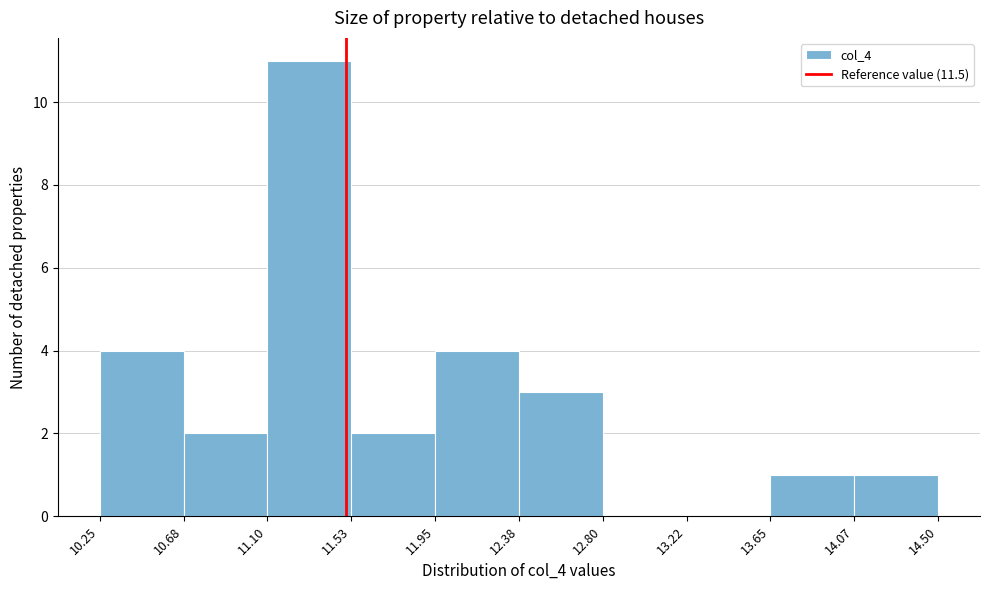

Reading left to right, transcribe this chart: for each bar, give the range it covers on the x-axis and its height. The values are not printed on the chart, so give them approximately, as read against the axis.

10.25 to 10.68: 4
10.68 to 11.10: 2
11.10 to 11.53: 11
11.53 to 11.95: 2
11.95 to 12.38: 4
12.38 to 12.80: 3
12.80 to 13.22: 0
13.22 to 13.65: 0
13.65 to 14.07: 1
14.07 to 14.50: 1